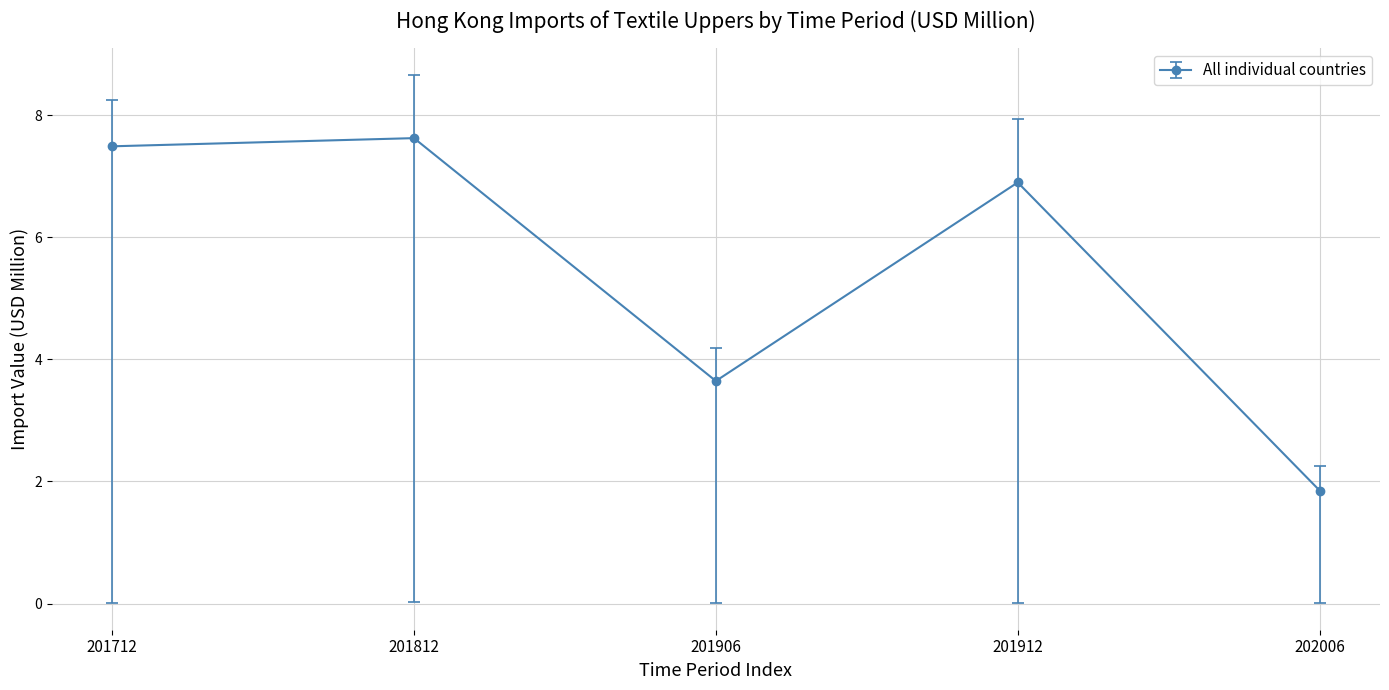

What is the change in value from 201812 to 201906?

-4.0